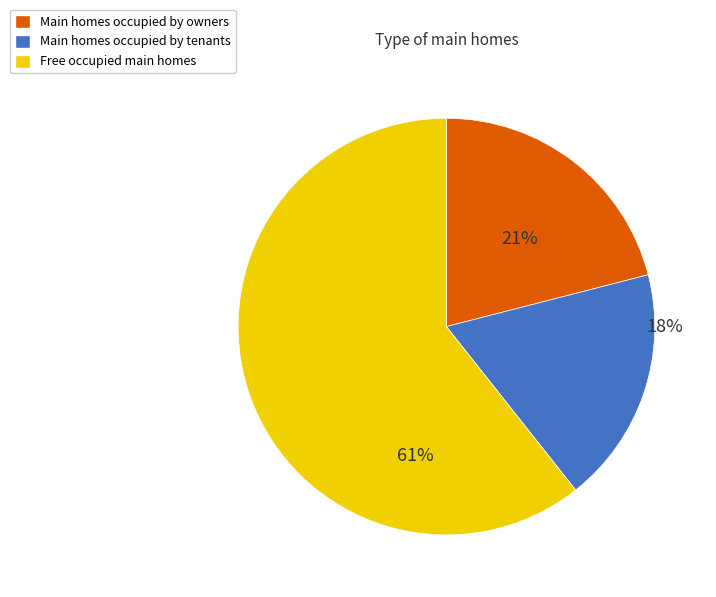

True or false: Main homes occupied by owners accounts for 21% of the total.

True